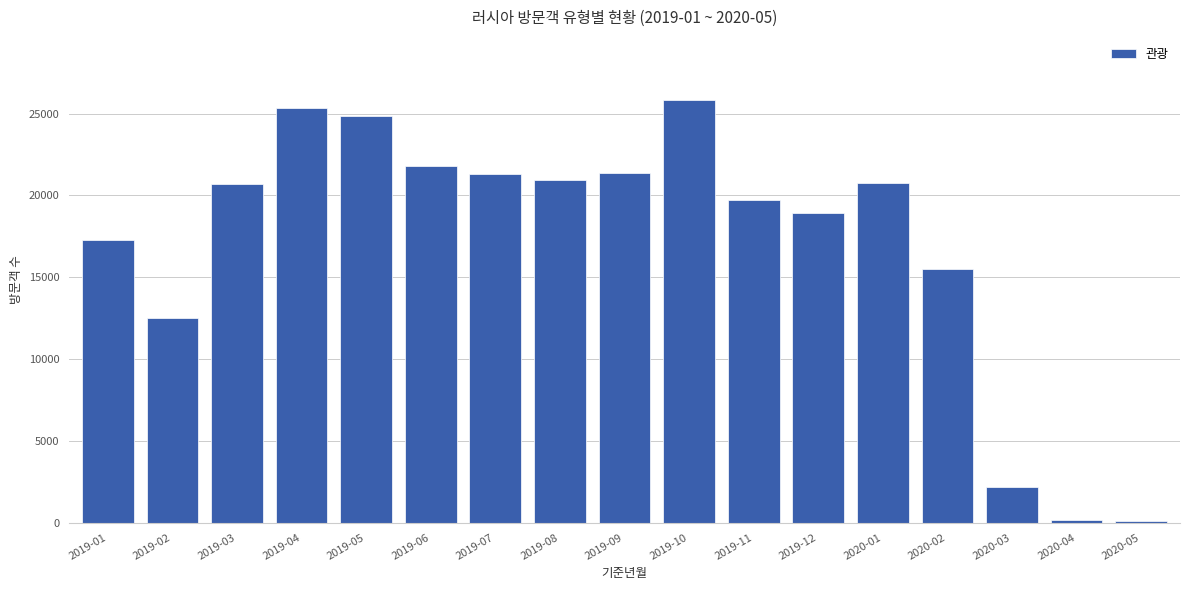

What is the change in value from 2019-05 to 2019-12?

-5910